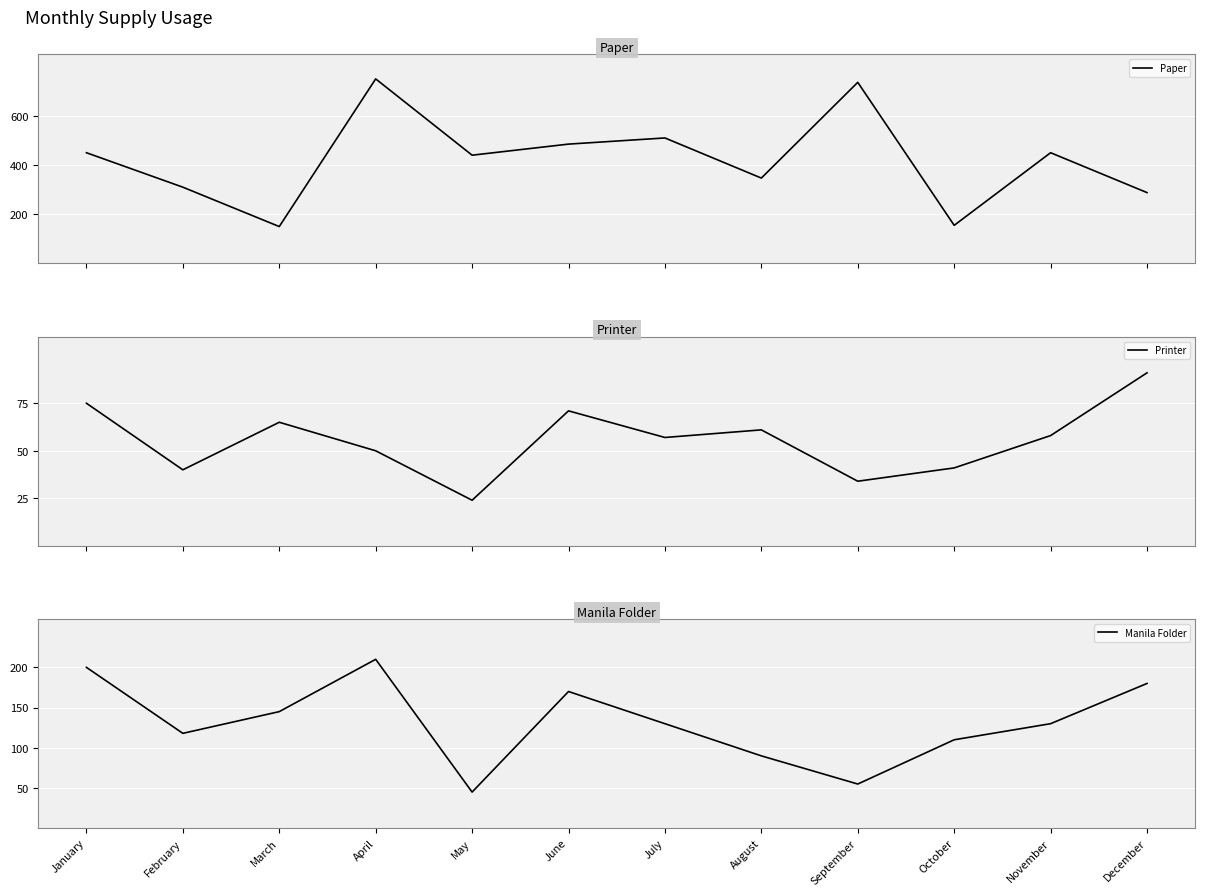

How many lines are shown in the chart?

3